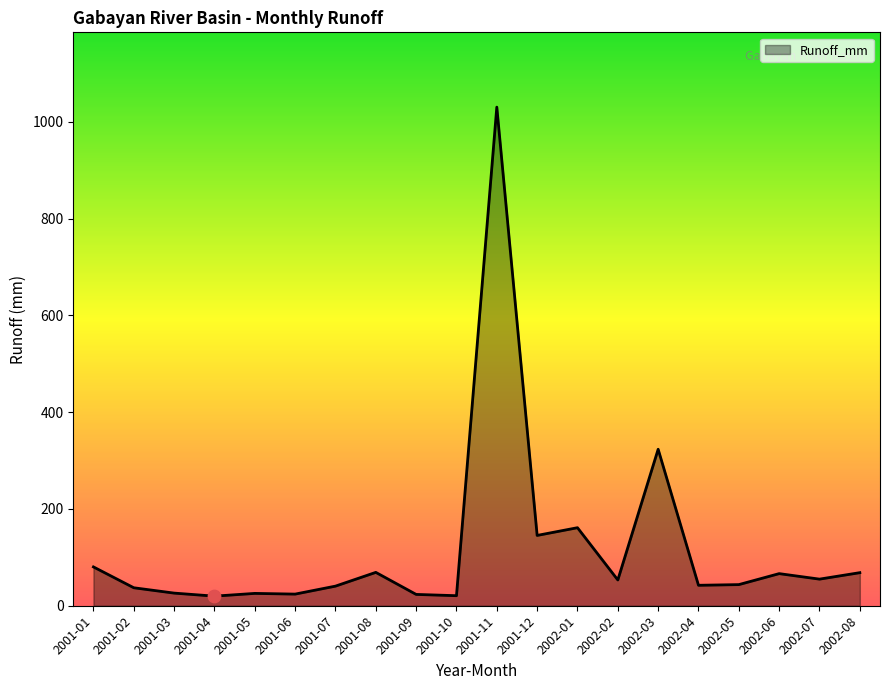

Which has a higher value, 2001-02 or 2002-06?

2002-06